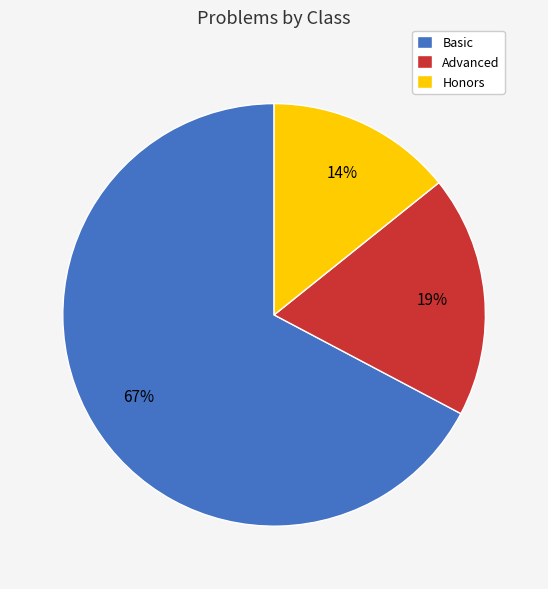

Is there any slice that represents more than half of the pie?

Yes